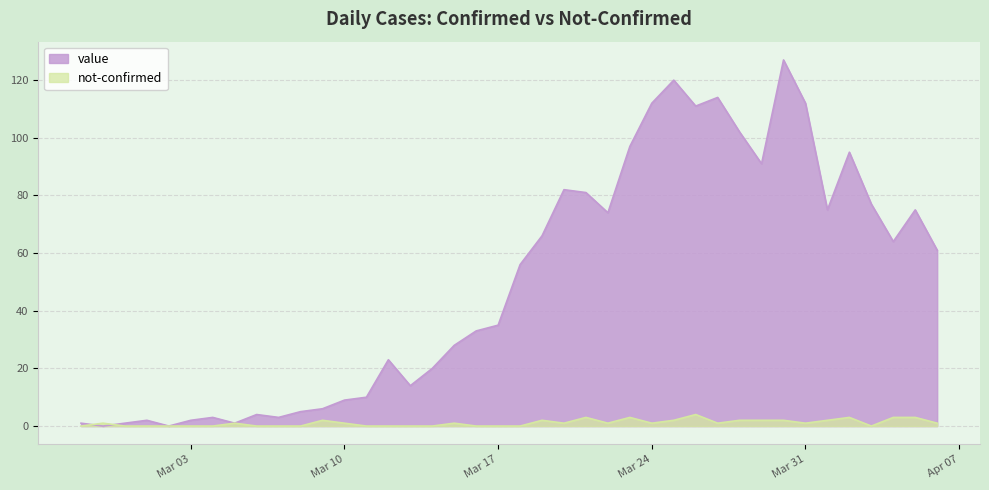

List the series in order of their overall mean, lowest first.

not-confirmed, value